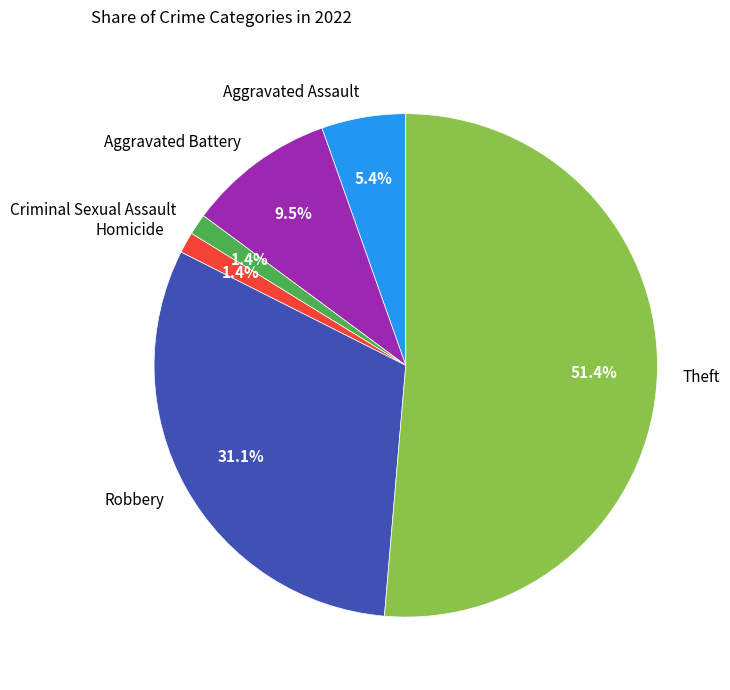

How much of the chart is everything except Aggravated Assault?

94.6%